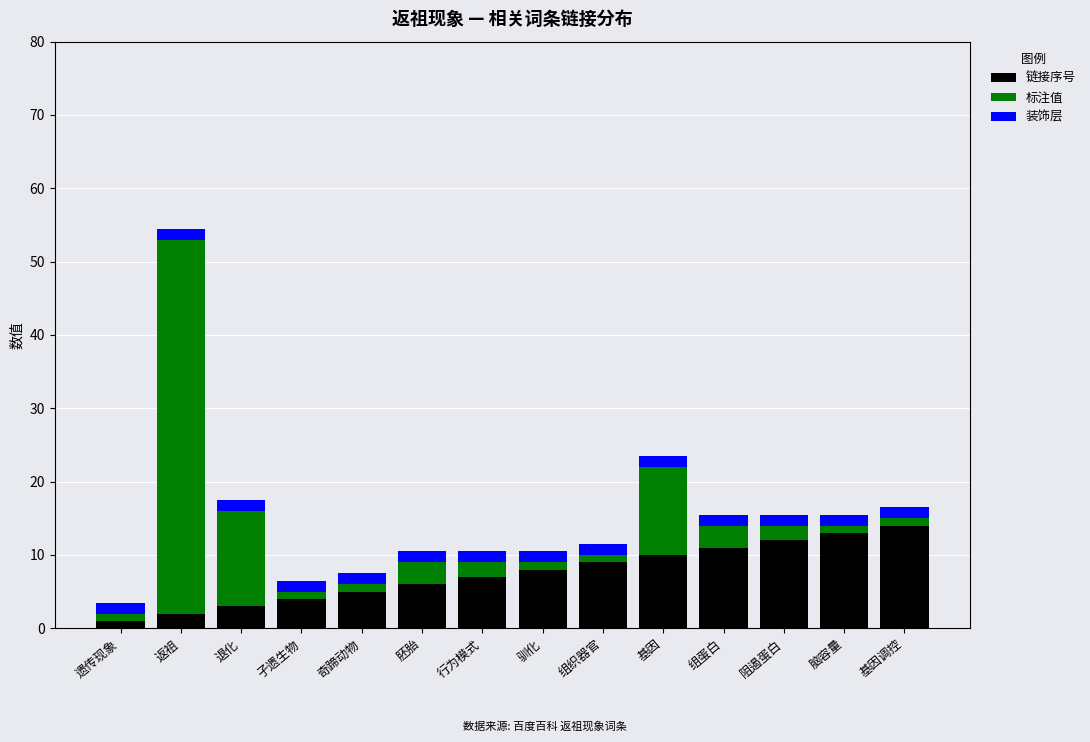

At which category is the sum across all series the highest?

返祖